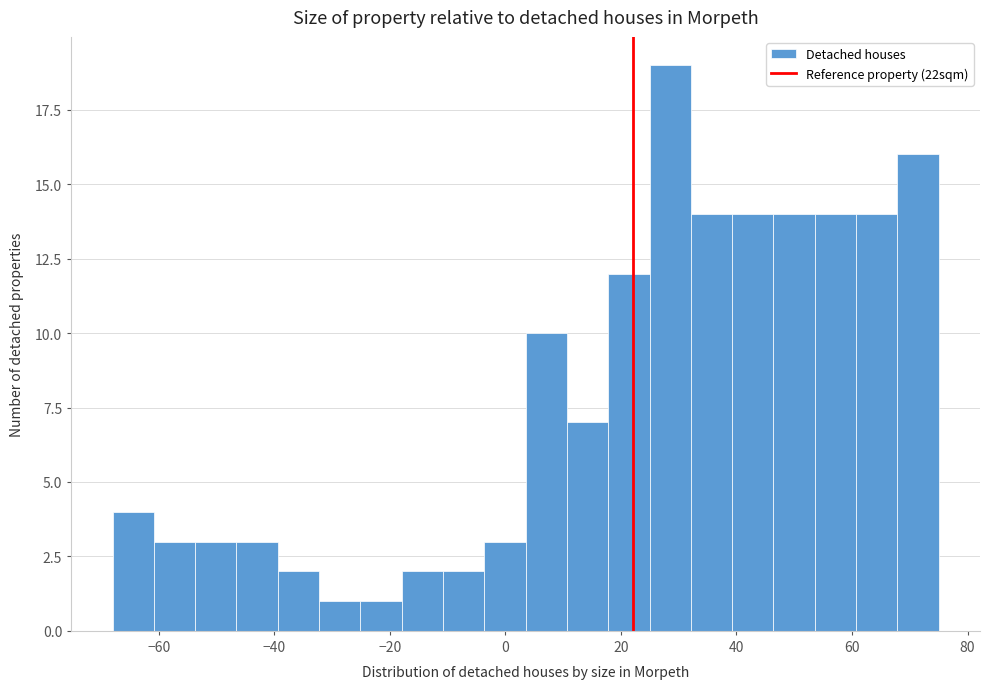

Around what value on the x-axis is the tallest bar? Give the approximate position of its centre, as read against the axis.

28